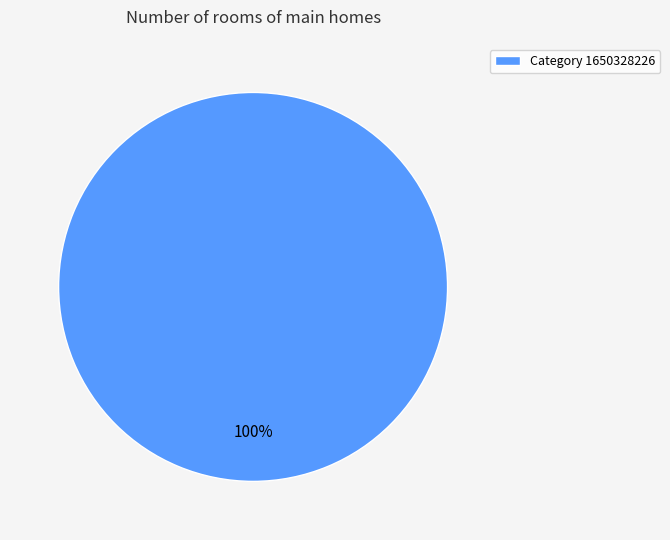

To the nearest percent, what portion does Category 1650328226 represent?

100%